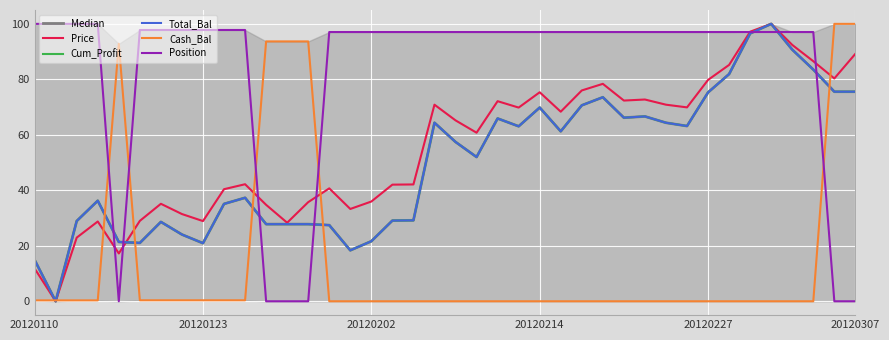

What is the spread (max minus min) of values at 20120307?

100.0